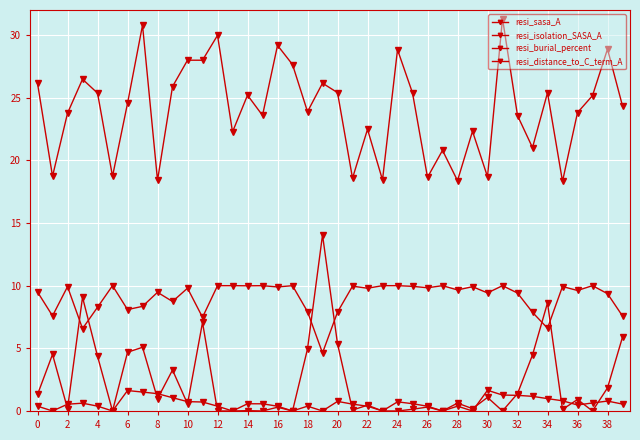

Count the number of categories in the chart.

40